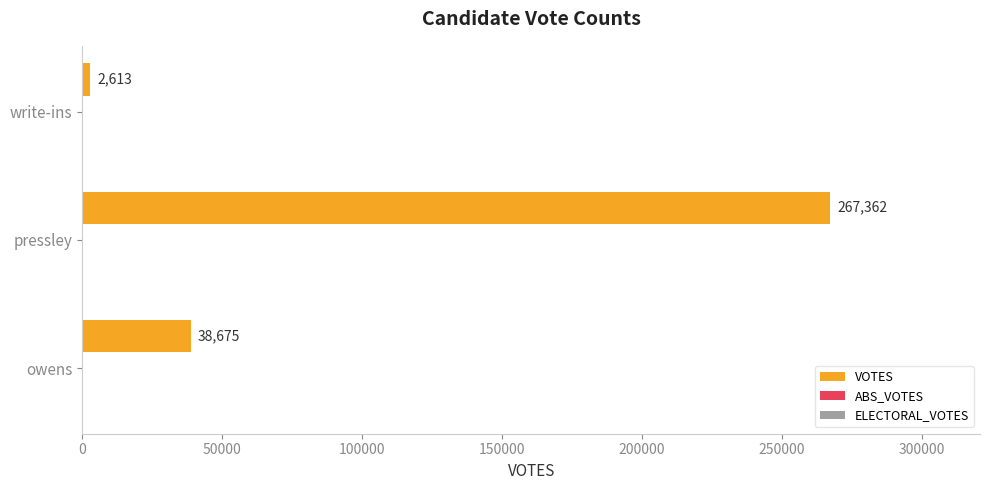

The value at pressley is 474163. True or false?

False